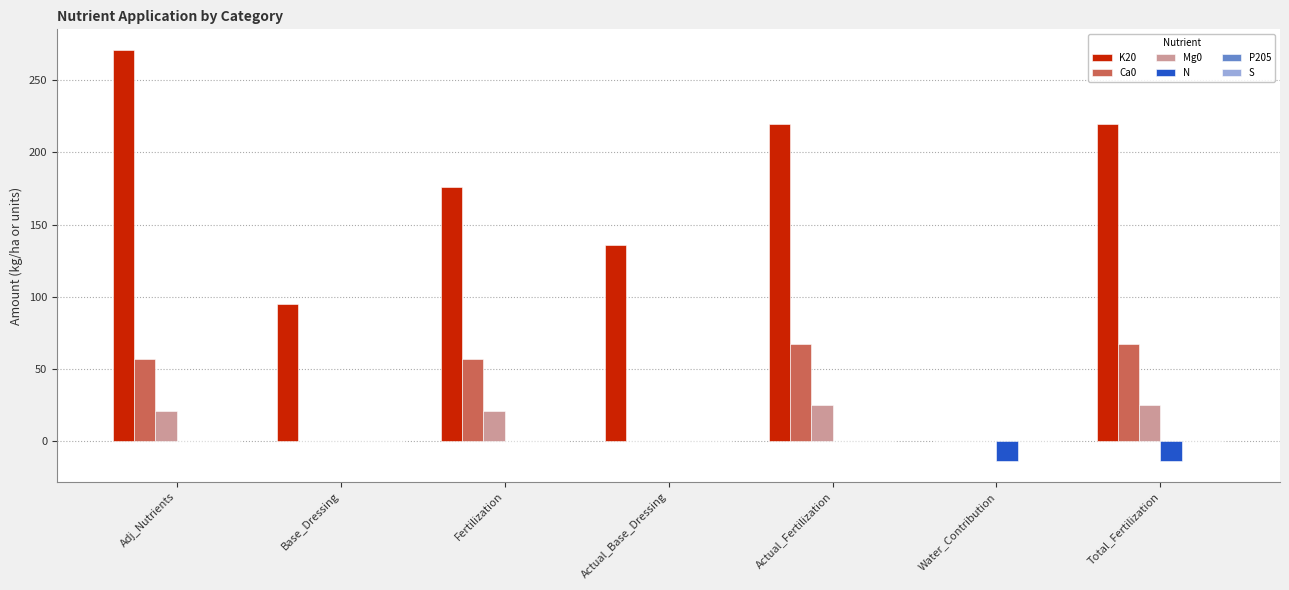

Which category has the highest value across all series?

Adj_Nutrients